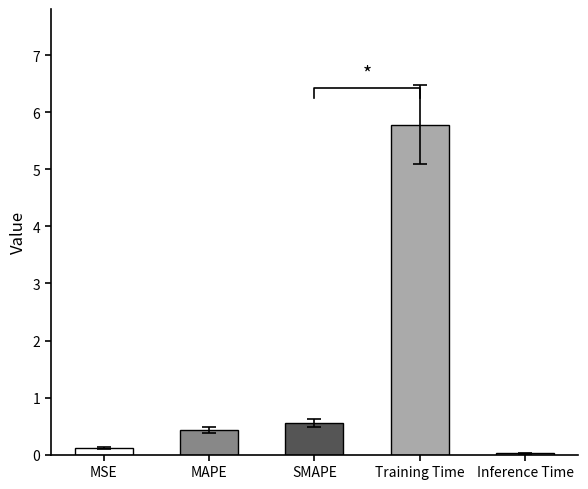

What is the average value?

1.4